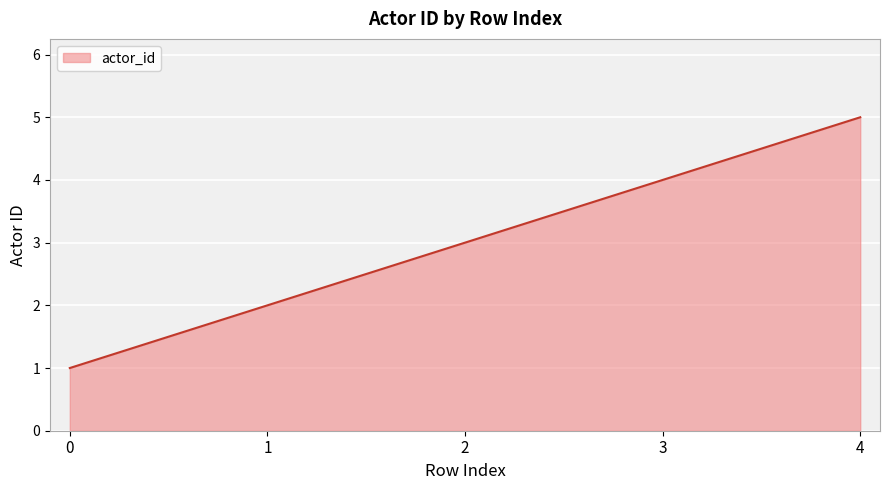

What is the change in value from 1 to 4?

+3